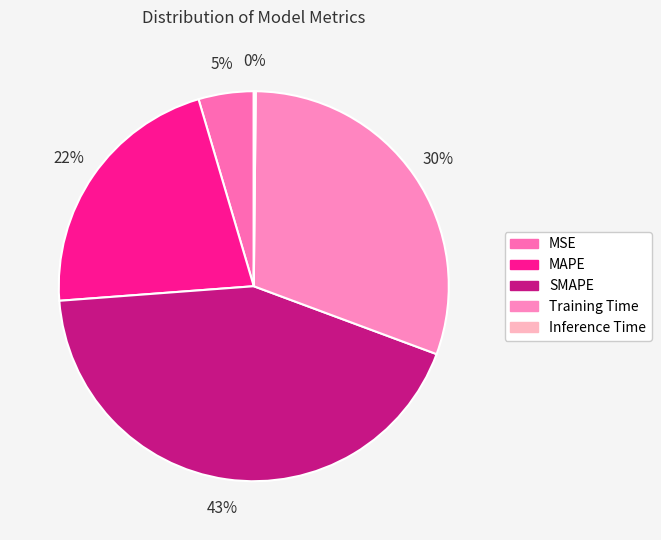

What is the change in value from MSE to SMAPE?

+1.8